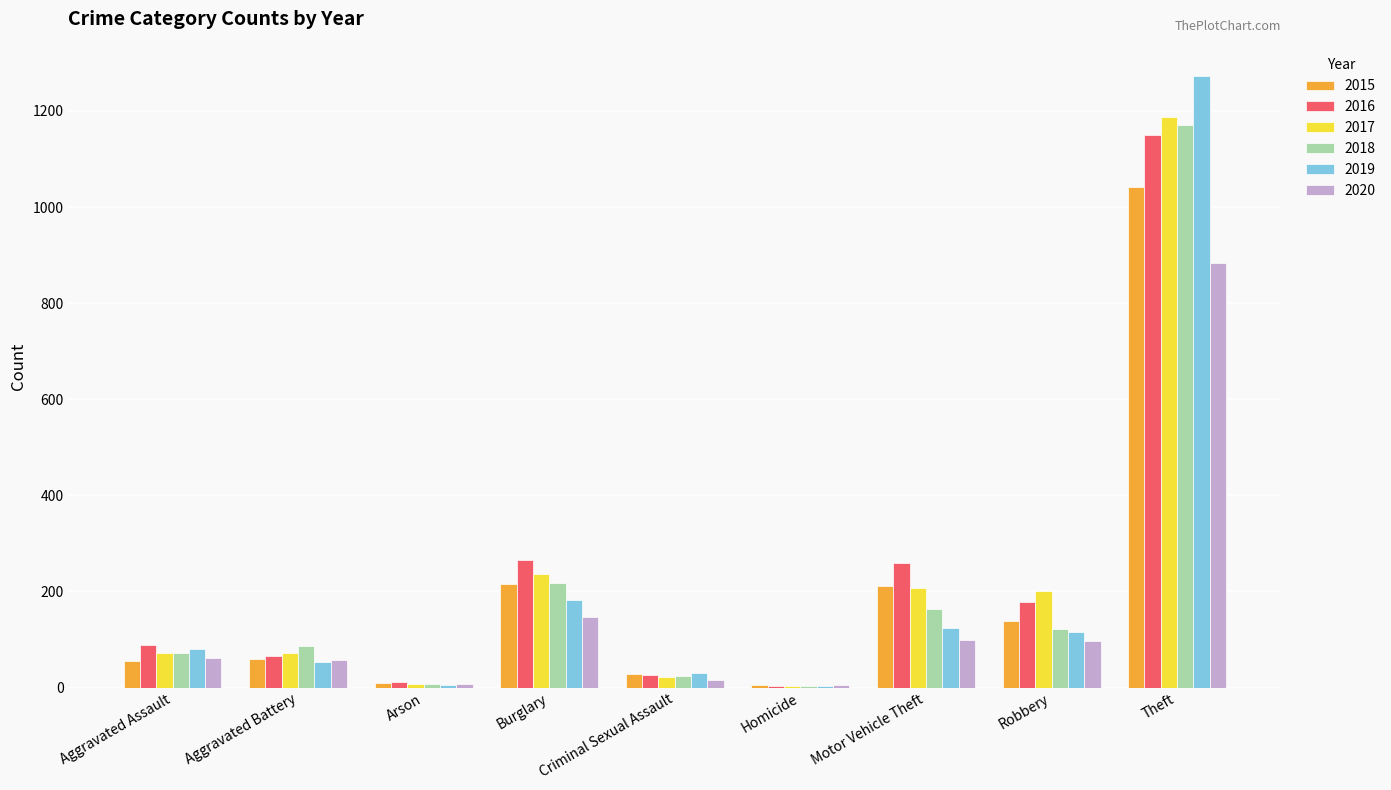

What is the sum of the 2016 values at Aggravated Battery and Robbery?

244